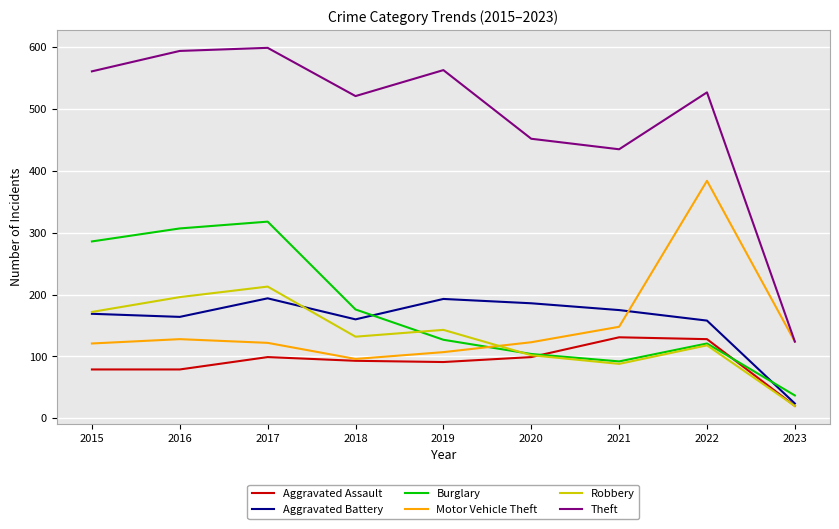

Between 2018 and 2022, which series saw the biggest shift?

Motor Vehicle Theft